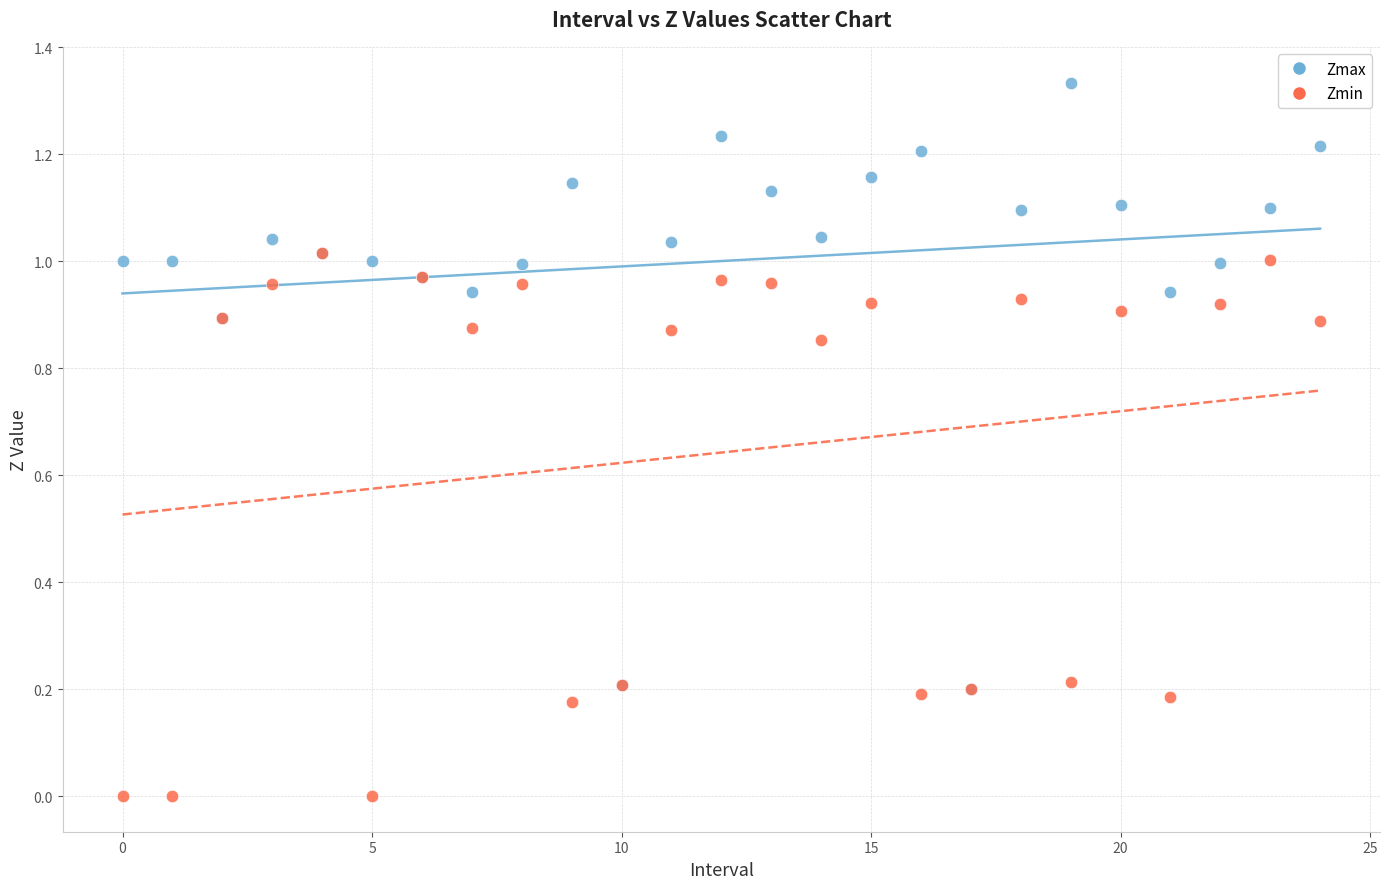

What are all the series names shown in the legend?

Zmax, Zmin